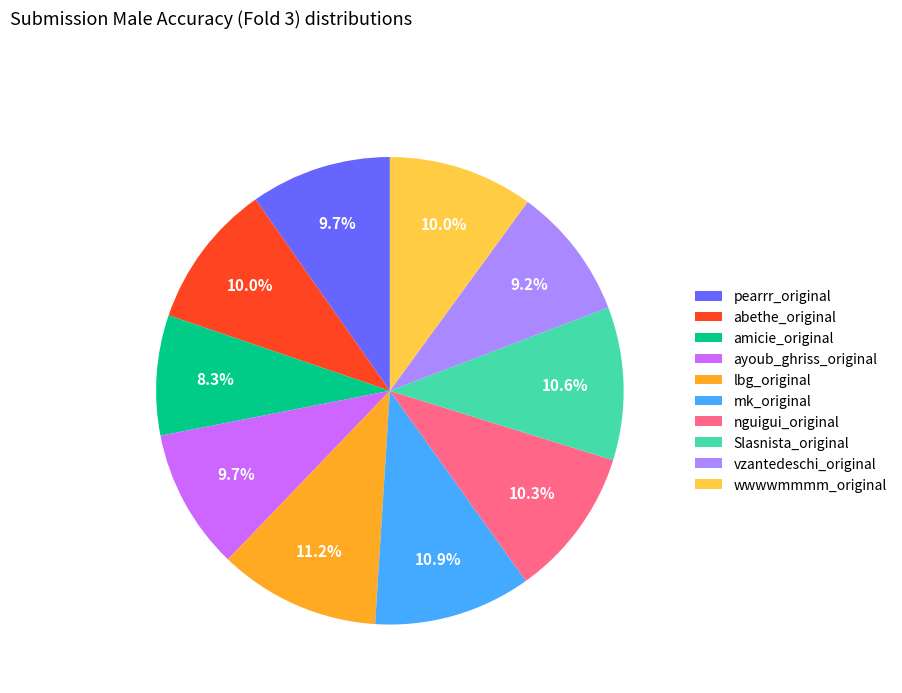

Is it true that abethe_original is 10% of the pie?

True